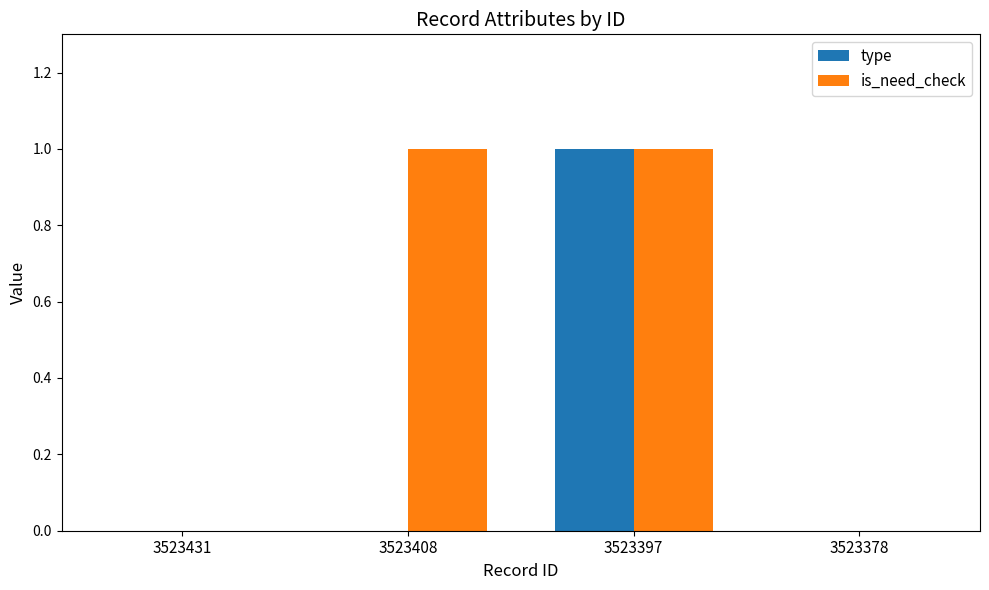

Count the number of categories in the chart.

4